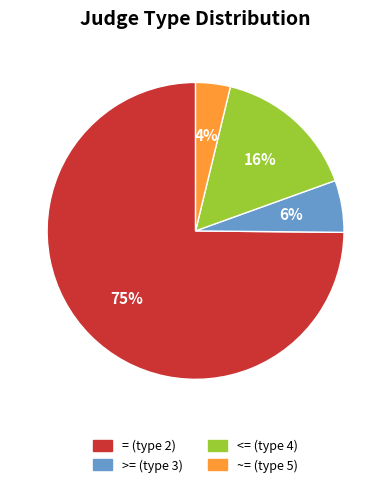

To the nearest percent, what is the average slice percentage?

25%